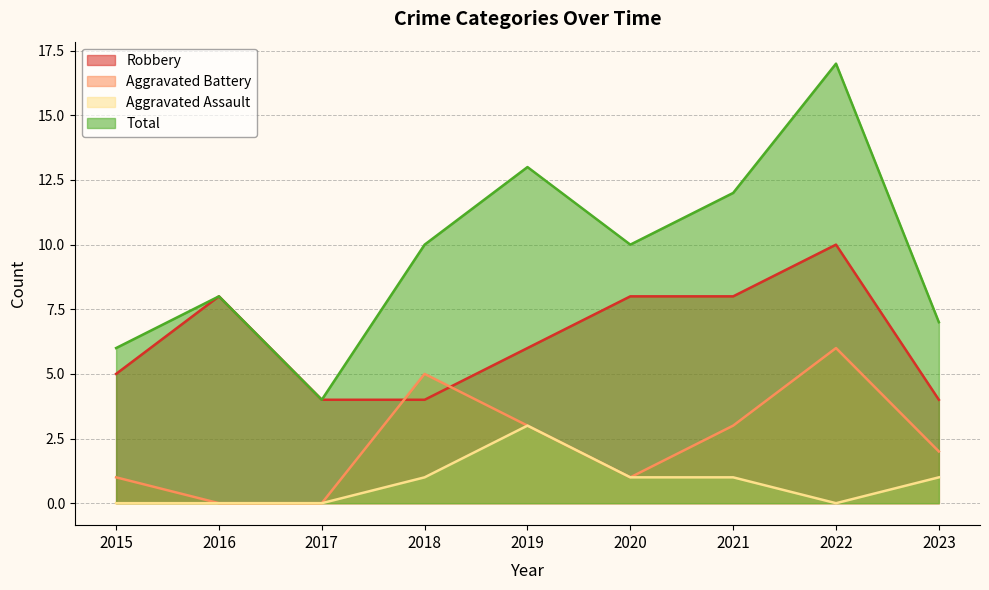

What is the difference between the Total values at 2021 and 2023?

5